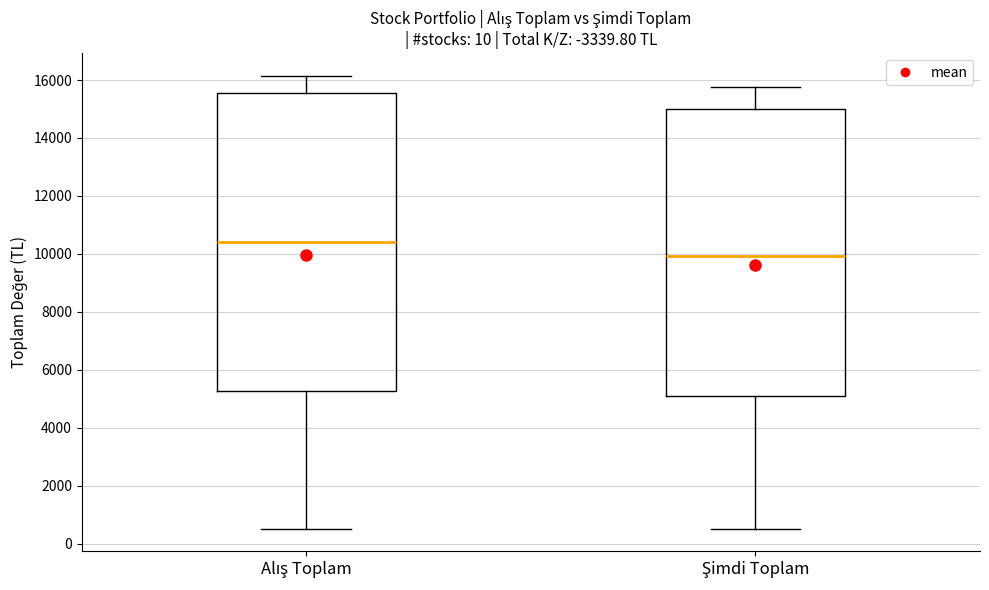

Reading left to right, transcribe this box plot: for each box, give where its median line is, the range the box spans, and where its two whiskers end, as read against the y-axis. The values are not printed on the chart, so give them approximately, as read against the axis.

Alış Toplam: median 10400, box 5200 to 15600, whiskers 600 to 16200
Şimdi Toplam: median 10000, box 5000 to 15000, whiskers 600 to 15800